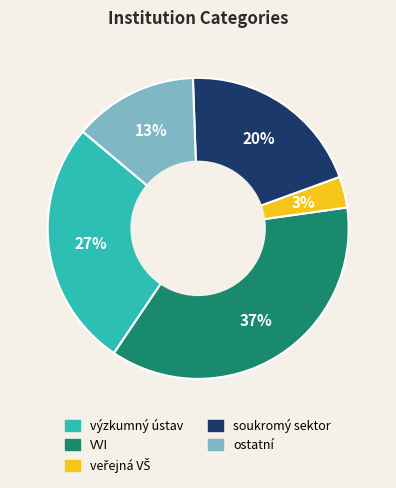

Is there any slice that represents more than half of the pie?

No